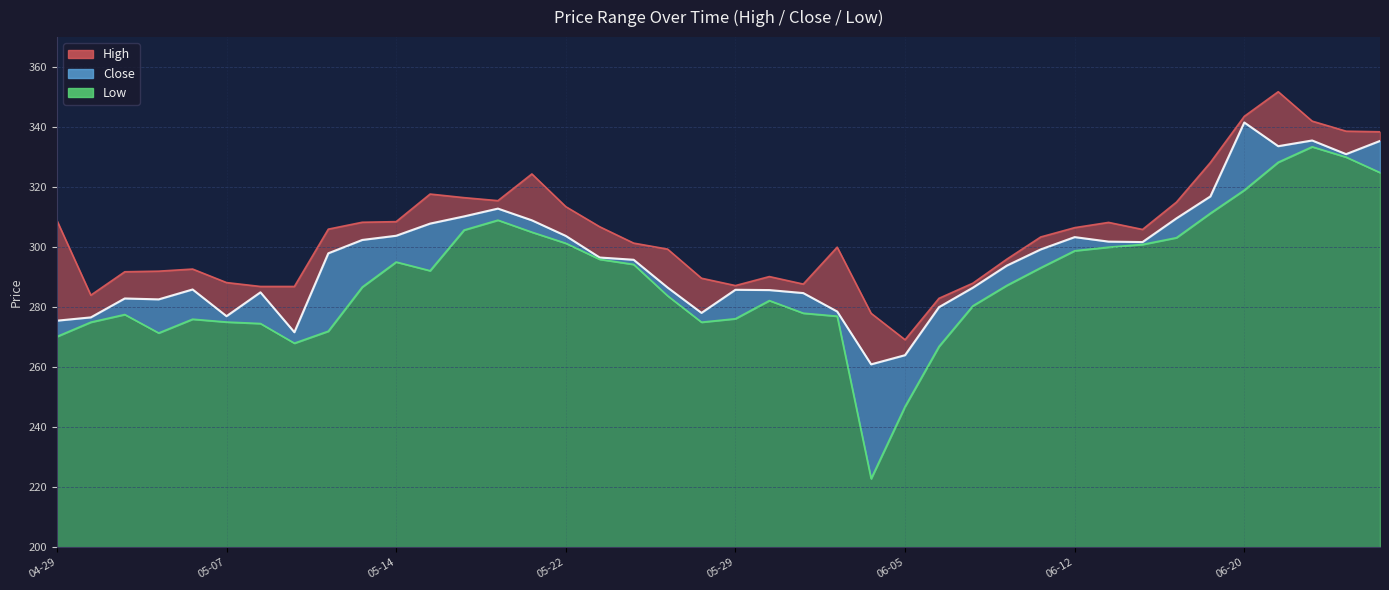

Reading right to left, list all the values displayed in this chart.

High: 338.5	338.6	342.0	351.8	343.6	328.2	315.0	305.9	308.2	306.5	303.4	296.0	288.0	283.0	269.1	278.0	300.0	287.7	290.2	287.2	289.6	299.4	301.4	306.8	313.5	324.4	315.5	316.5	317.7	308.5	308.3	306.0	286.9	286.9	288.2	292.7	292.0	291.8	284.0	308.9
Close: 335.4	331.0	335.5	333.6	341.5	316.9	309.6	301.7	301.9	303.4	299.2	293.9	286.5	280.0	264.0	261.0	278.5	284.7	285.7	285.8	278.1	286.5	295.8	296.5	303.8	309.0	312.9	310.2	307.9	303.8	302.4	298.0	271.6	285.0	277.0	285.9	282.6	282.9	276.6	275.5
Low: 324.9	330.0	333.5	328.3	319.0	311.3	303.1	300.9	300.0	298.8	293.1	287.2	280.5	266.9	246.9	222.9	277.0	278.0	282.2	276.1	275.0	283.8	294.2	296.0	301.3	305.0	309.0	305.7	292.1	295.0	286.7	272.0	268.0	274.5	275.0	276.0	271.4	277.5	275.0	270.2